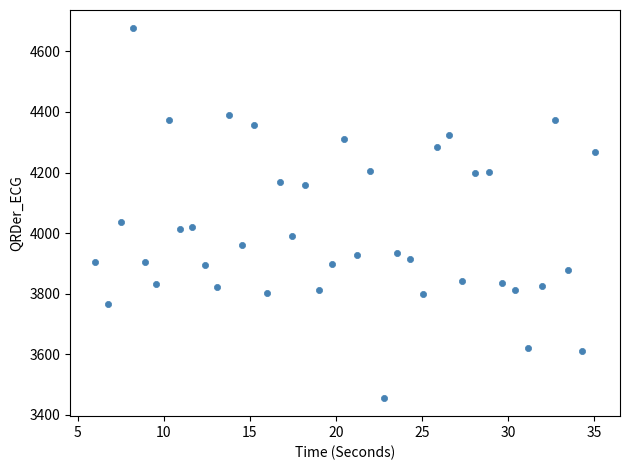

What is the range of X values (max minus min)?

29.0